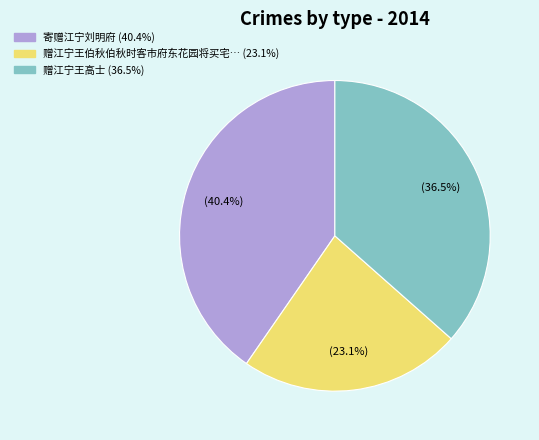

Does any single category account for the majority?

No